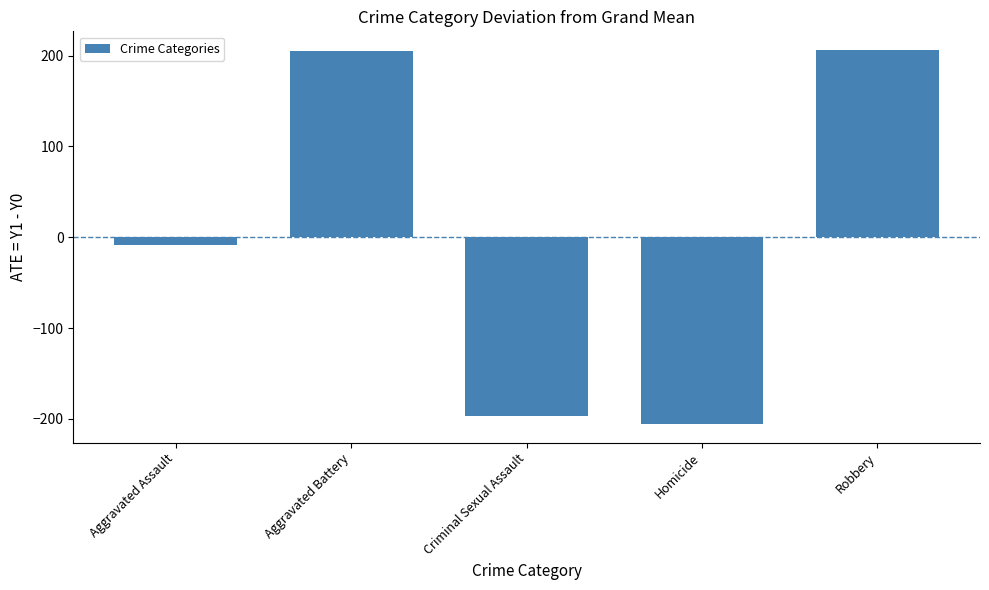

How many bars are there in total?

5